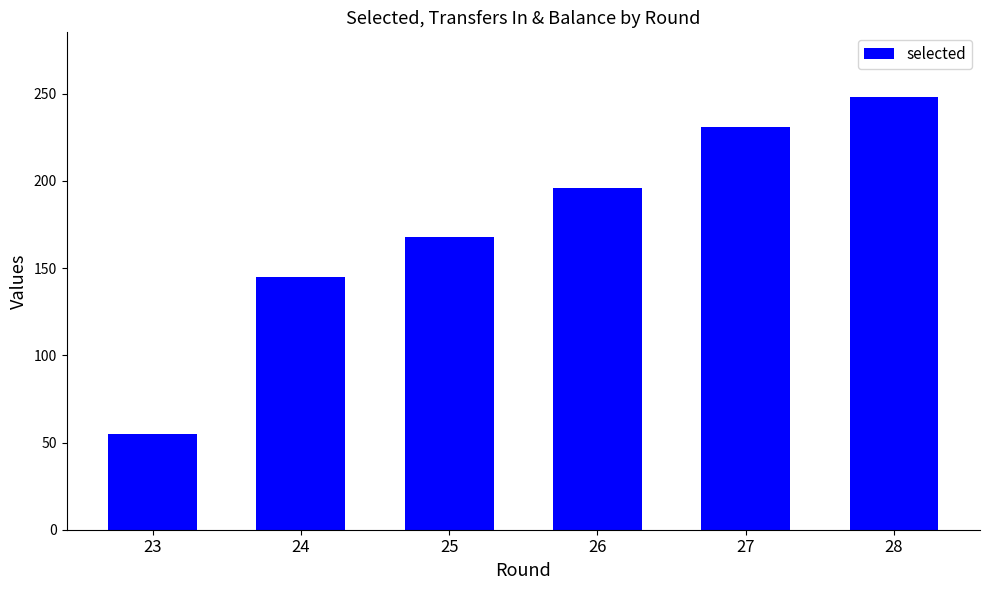

What is the difference between the second highest and second lowest values?

86